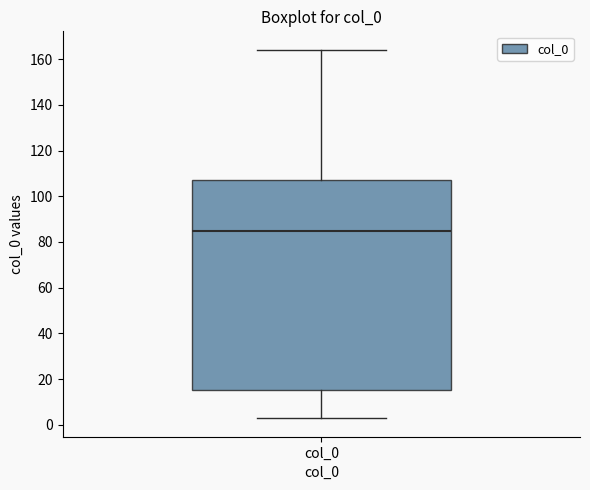

Transcribe this box plot: give where the median line is, the range the box spans, and where the two whiskers end, as read against the y-axis. The values are not printed on the chart, so give them approximately, as read against the axis.

median 86, box 16 to 106, whiskers 2 to 164